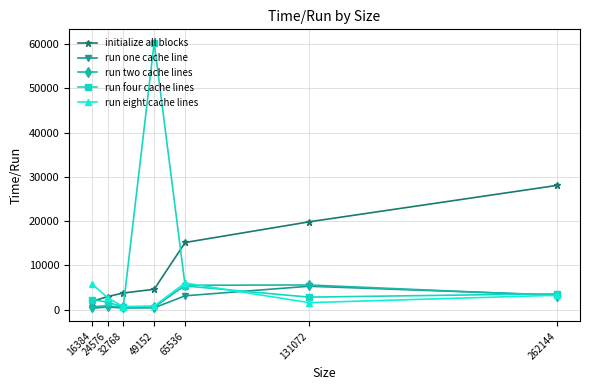

How many intersections are there between run eight cache lines and initialize all blocks?

1